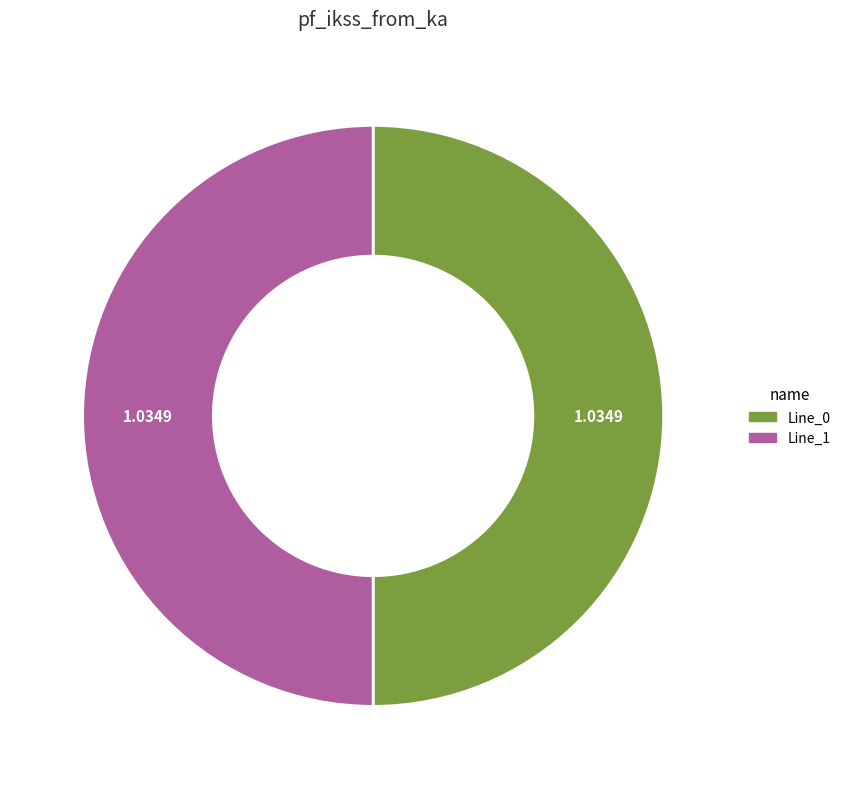

Which category has the biggest portion of the pie?

Line_1